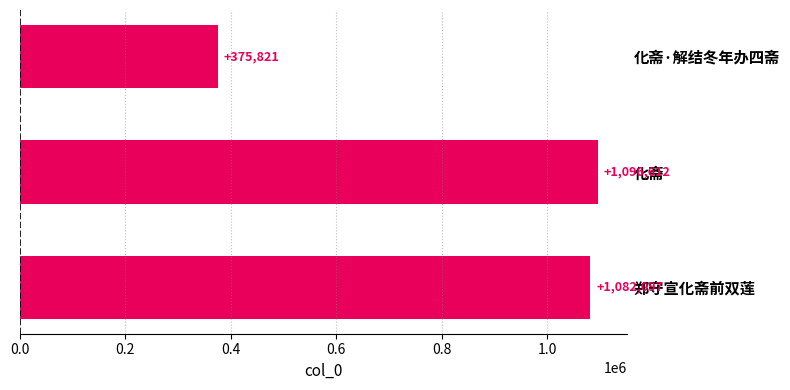

The chart shows a value of 375821 at 化斋·解结冬年办四斋. True or false?

True